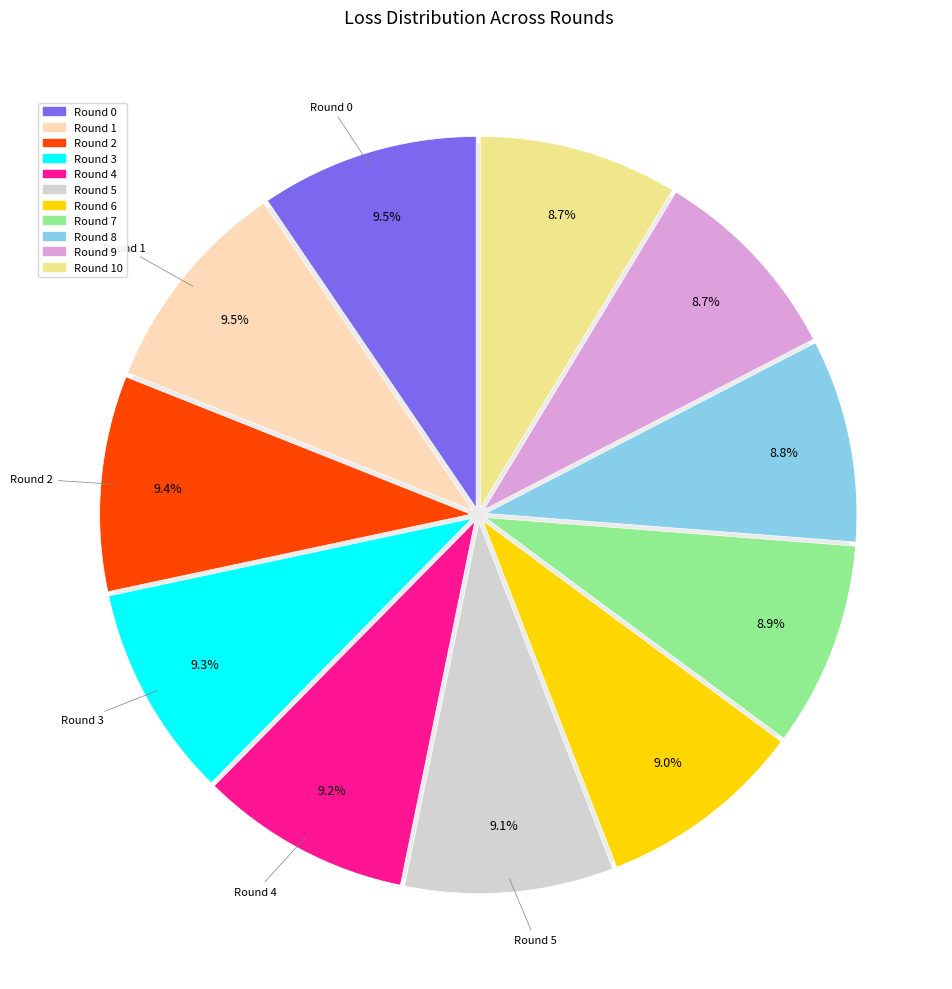

To the nearest percent, what percentage of the pie is 6?

9%